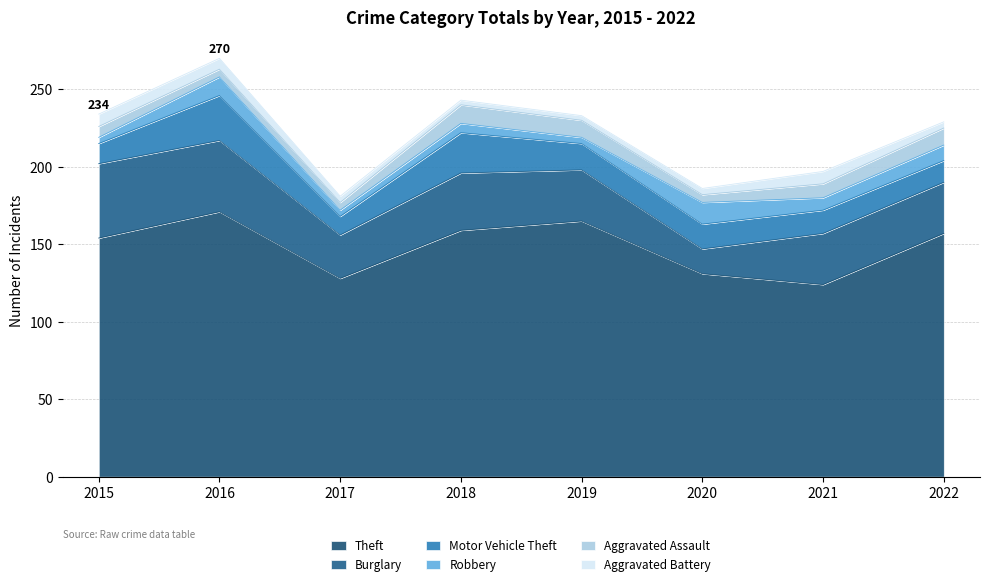

True or false: Motor Vehicle Theft and Theft cross at least once.

False